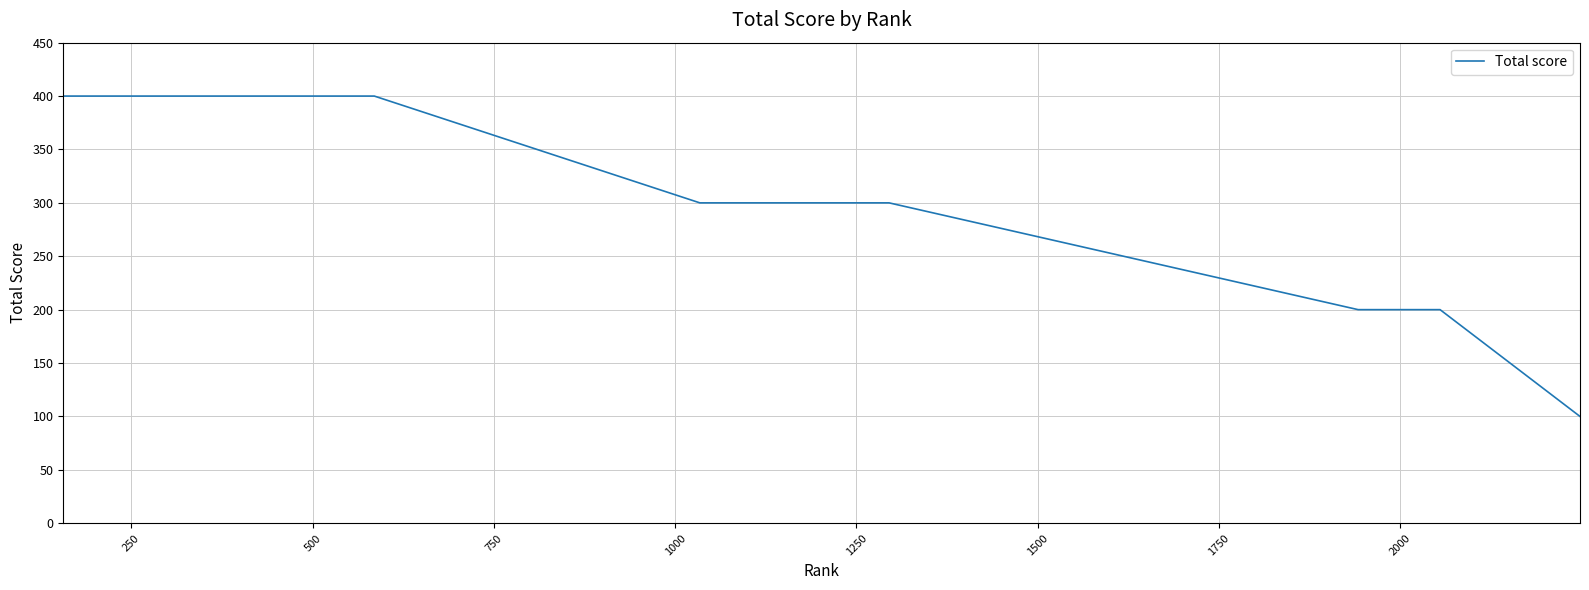

What is the difference between the maximum and minimum values?

300